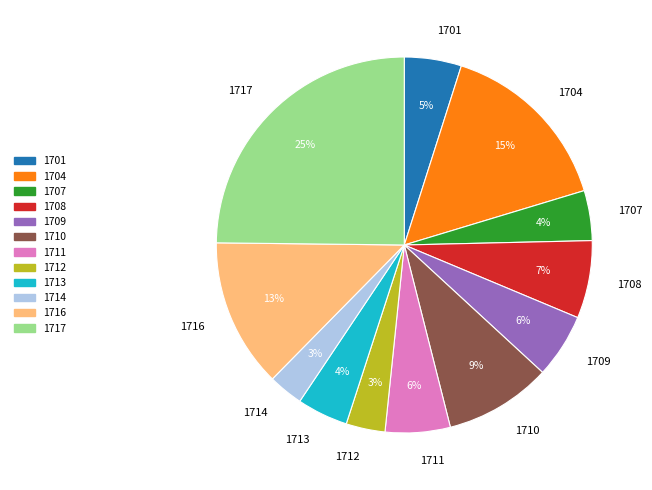

Does 1709 account for over 50% of the chart?

No